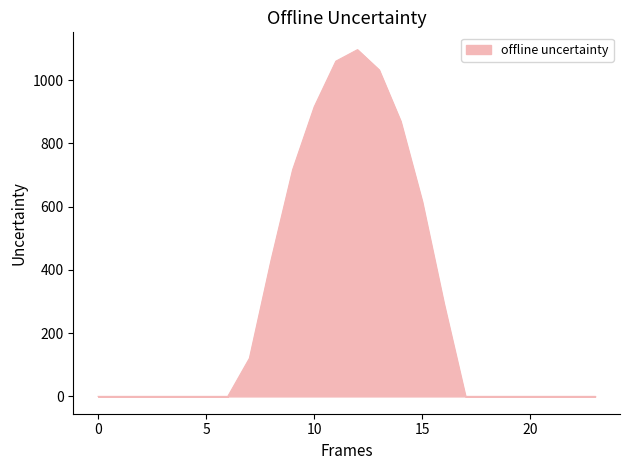

What is the maximum value shown in the chart?

1096.7